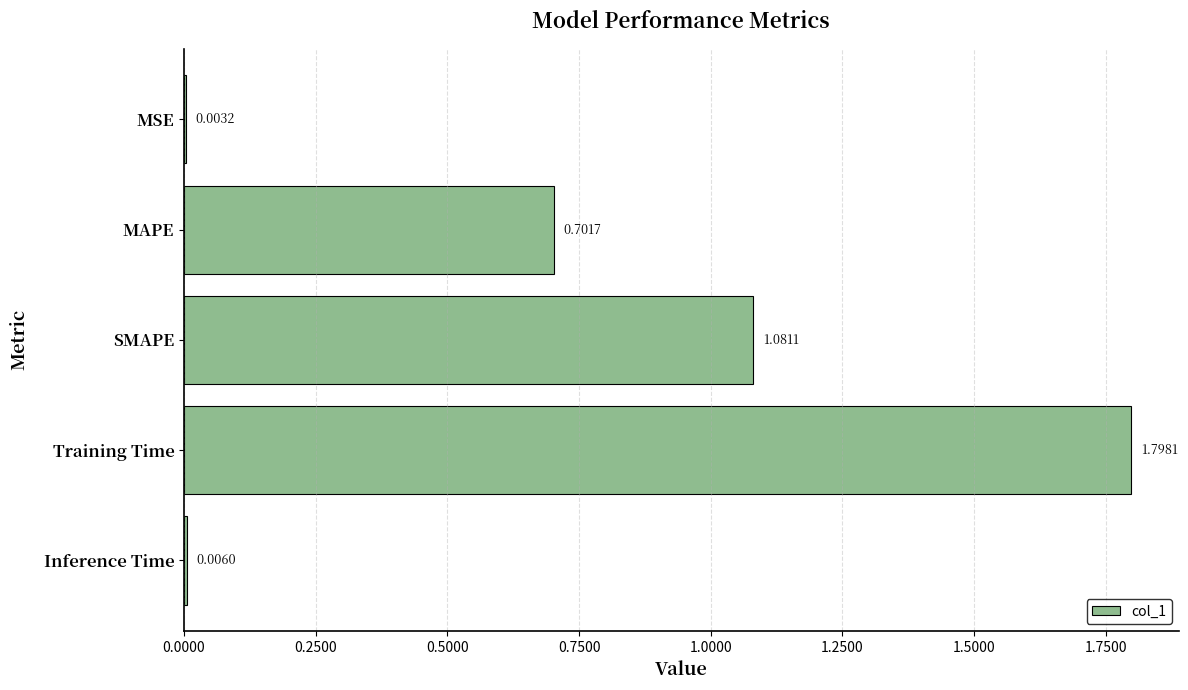

What is the ratio of the value at MAPE to the value at Training Time?

0.4